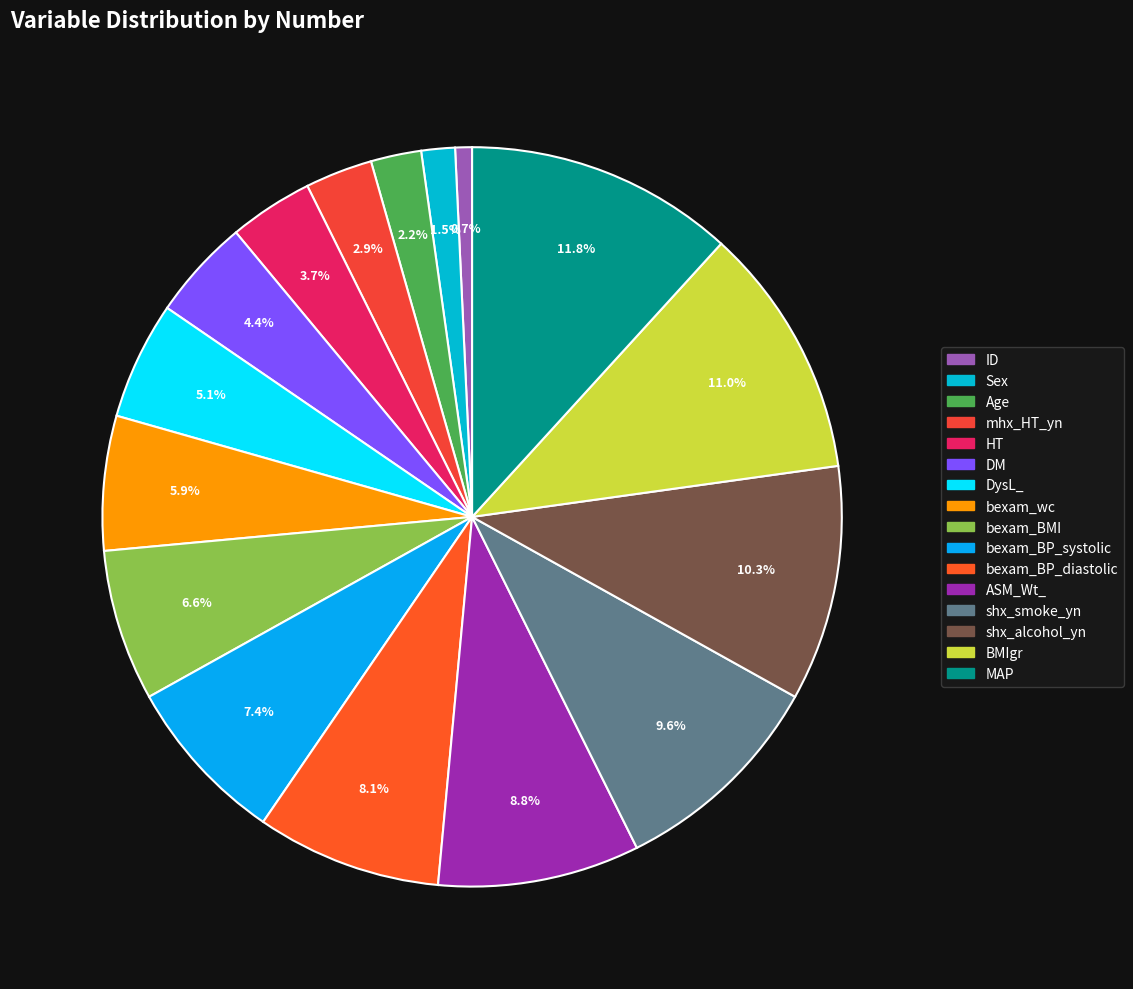

What percentage do BMIgr and bexam_wc together represent?

16.9%